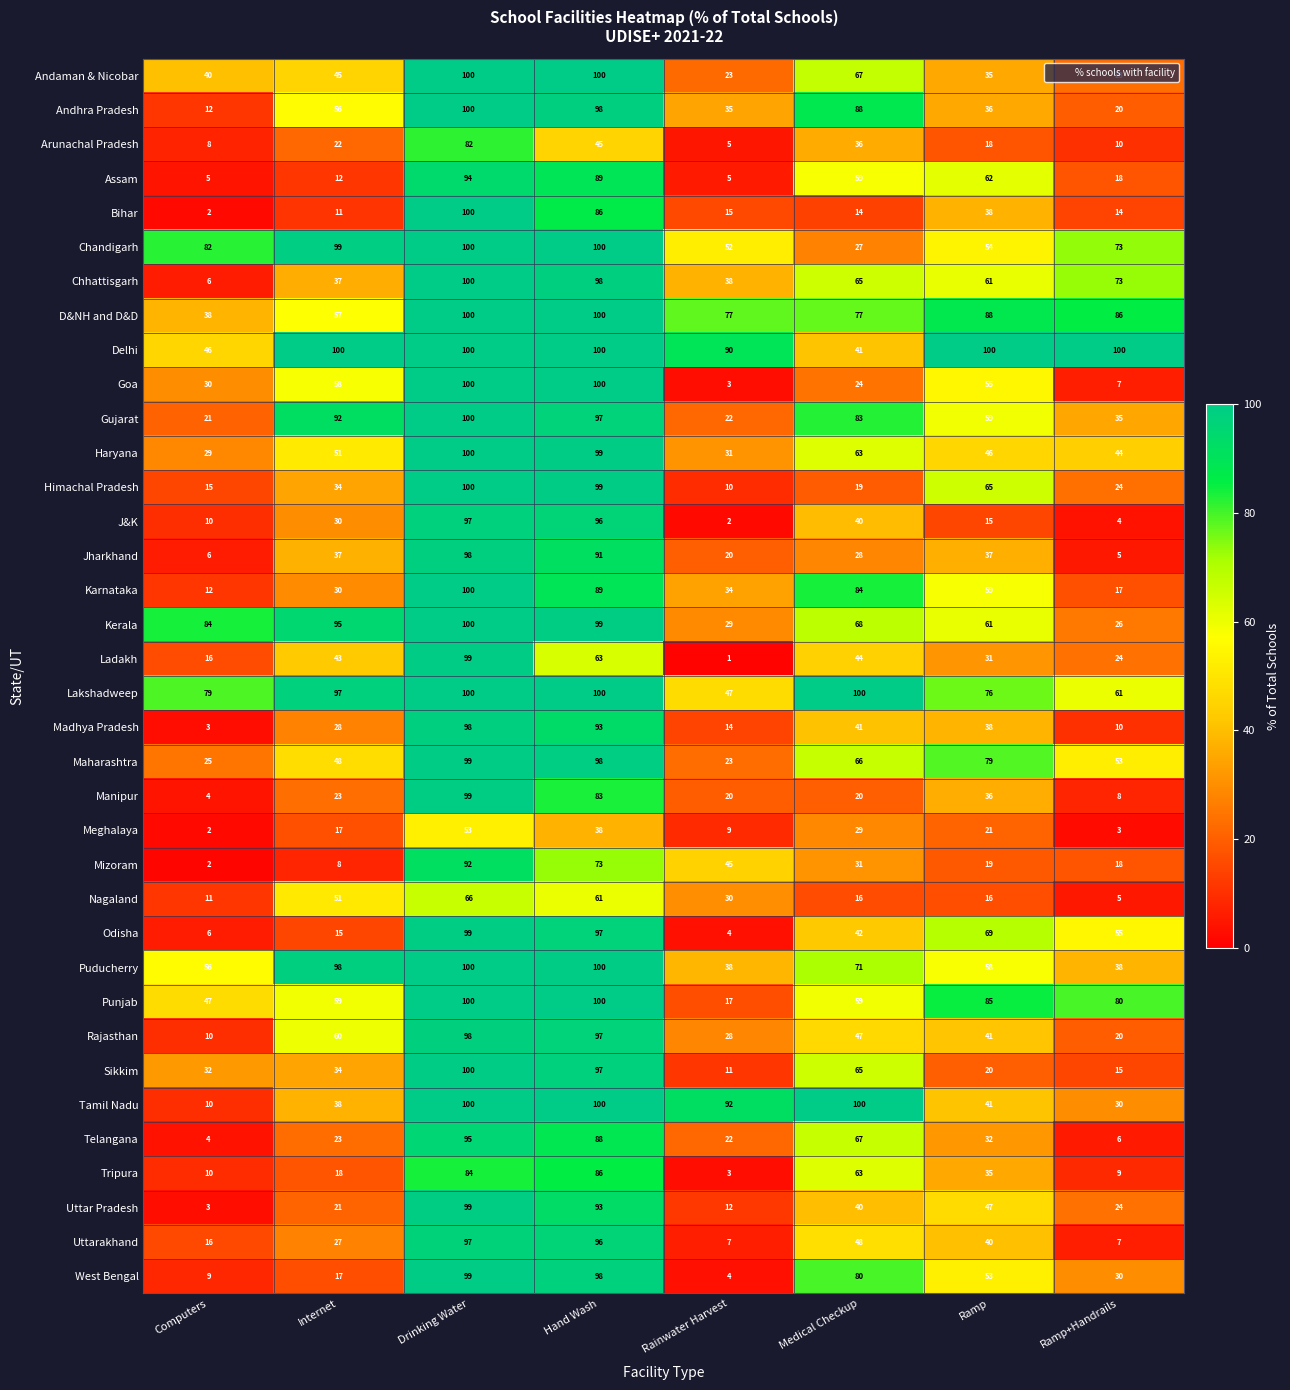

What is the average value of the Andaman & Nicobar series?

54